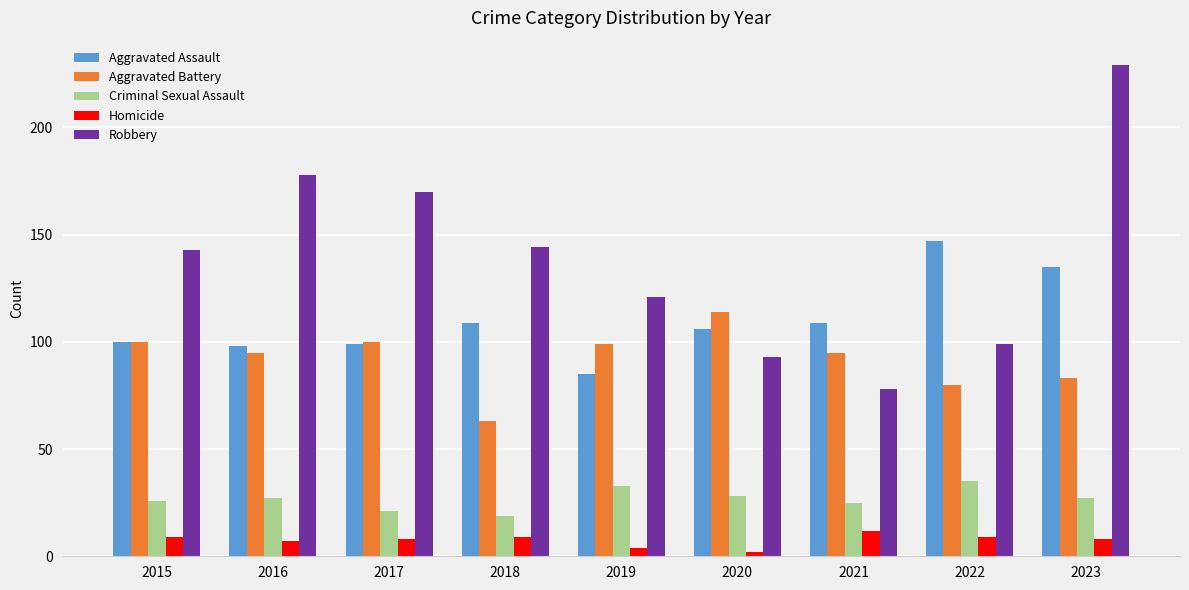

Is the value of Aggravated Battery at 2021 greater than the value of Aggravated Assault at 2020?

No